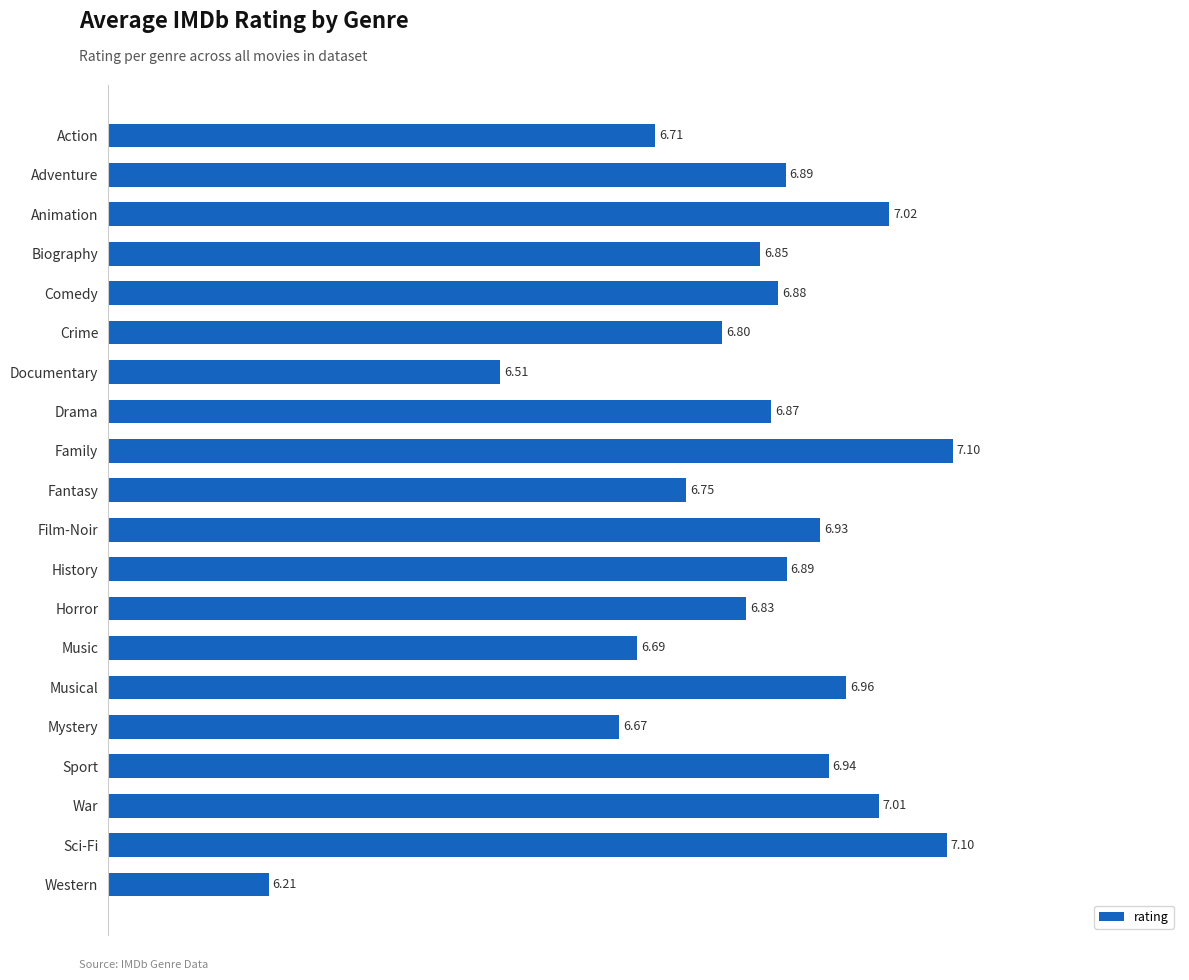

What is the average value?

6.8